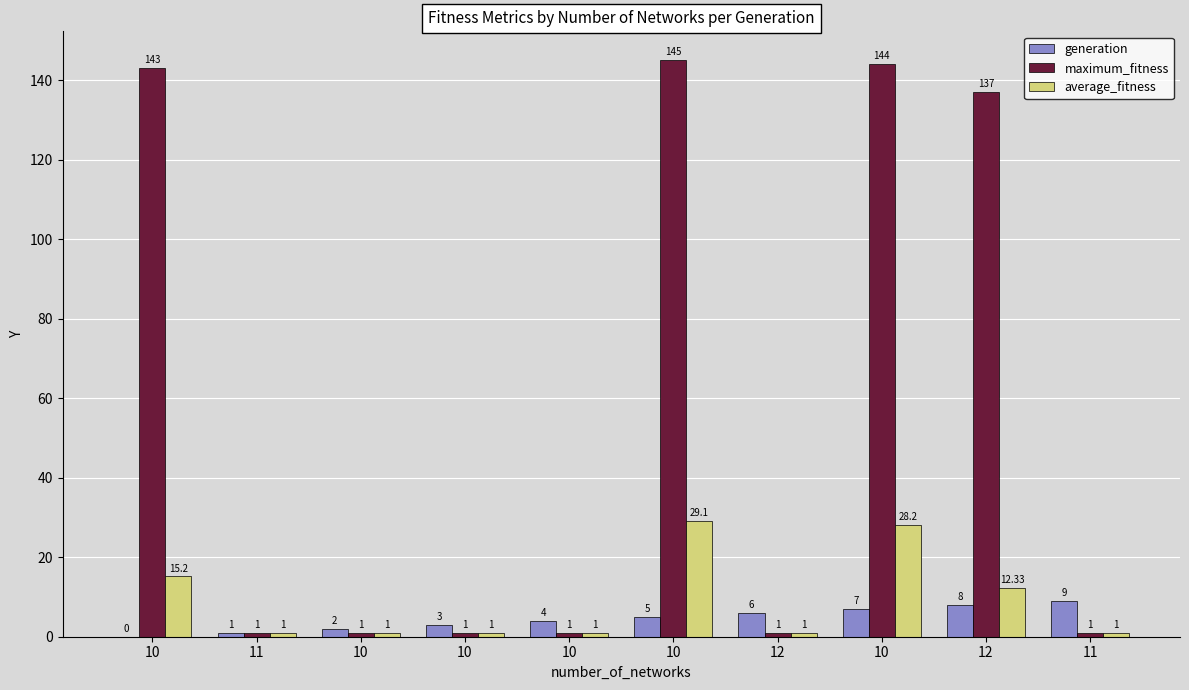

How many values in generation are above zero?

9